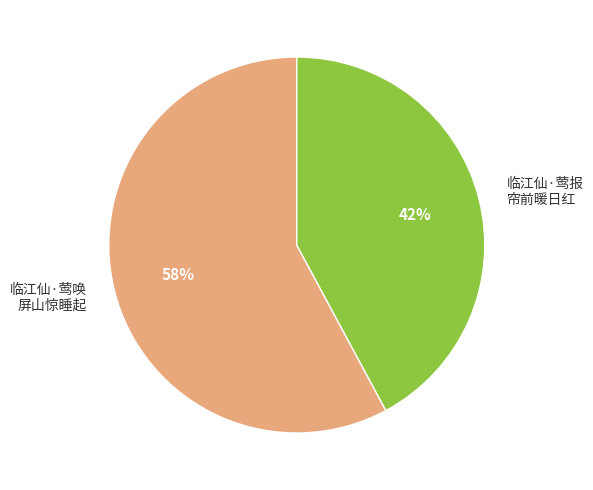

To the nearest percent, what is the difference between the largest and smallest slice percentages?

16%